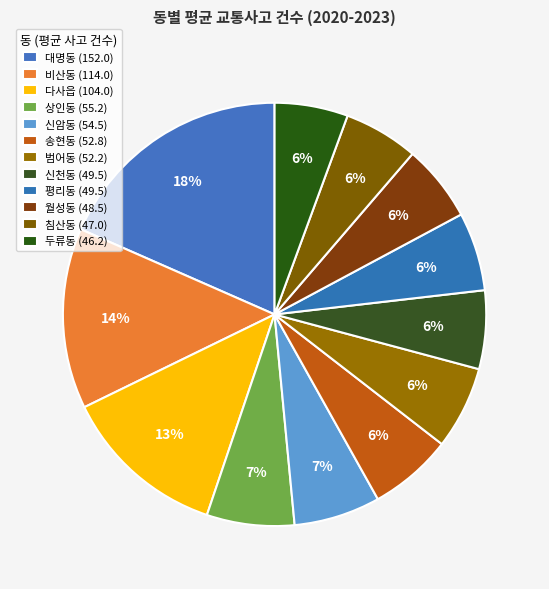

What percentage is the 대명동 slice, to the nearest percent?

18%